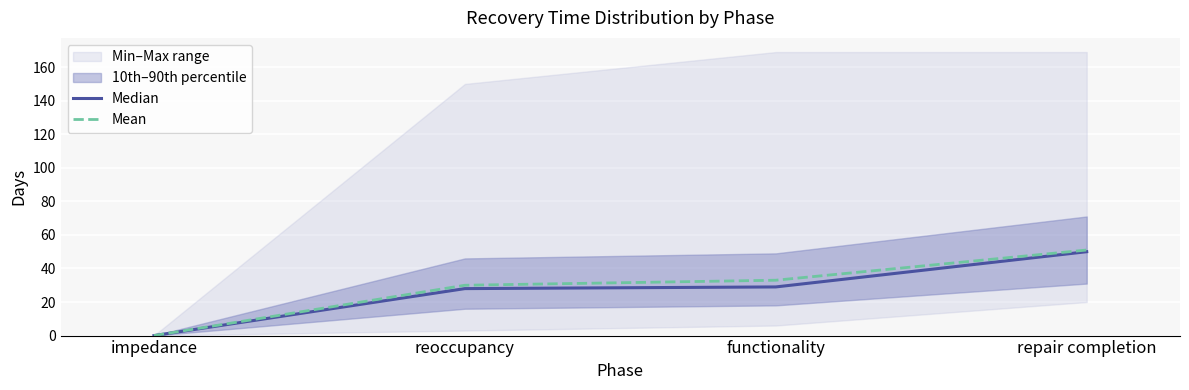

Reading right to left, what are all the values shown in this chart?

Median: repair completion=50	functionality=29	reoccupancy=28	impedance=0
Mean: repair completion=51	functionality=33	reoccupancy=30	impedance=0